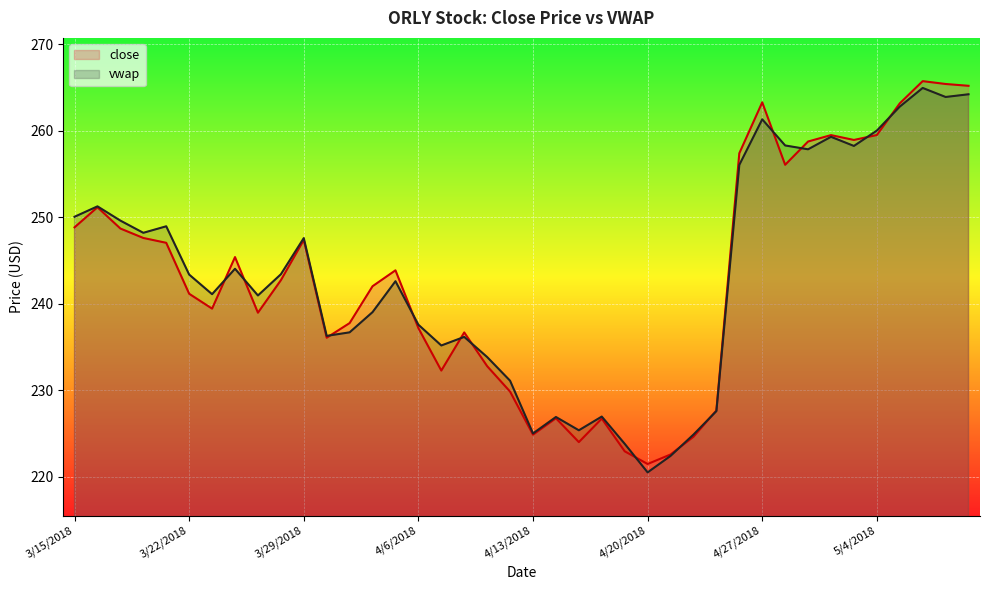

At which category is the sum across all series the highest?

5/8/2018